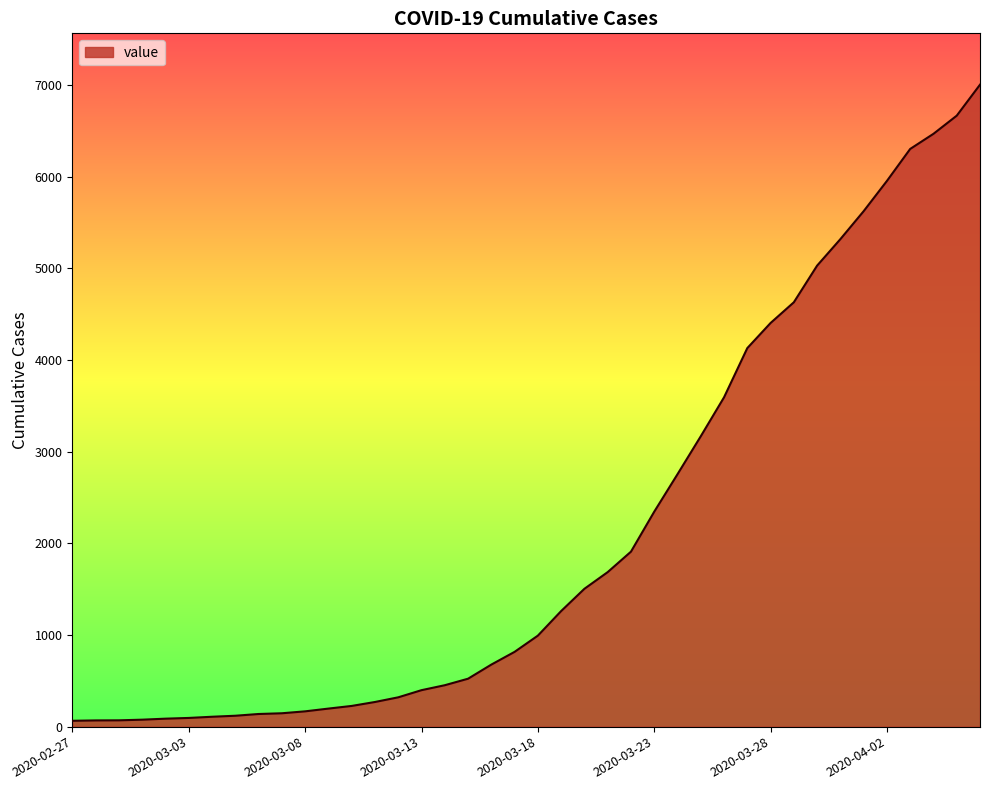

What is the difference between the maximum and minimum values?

6940